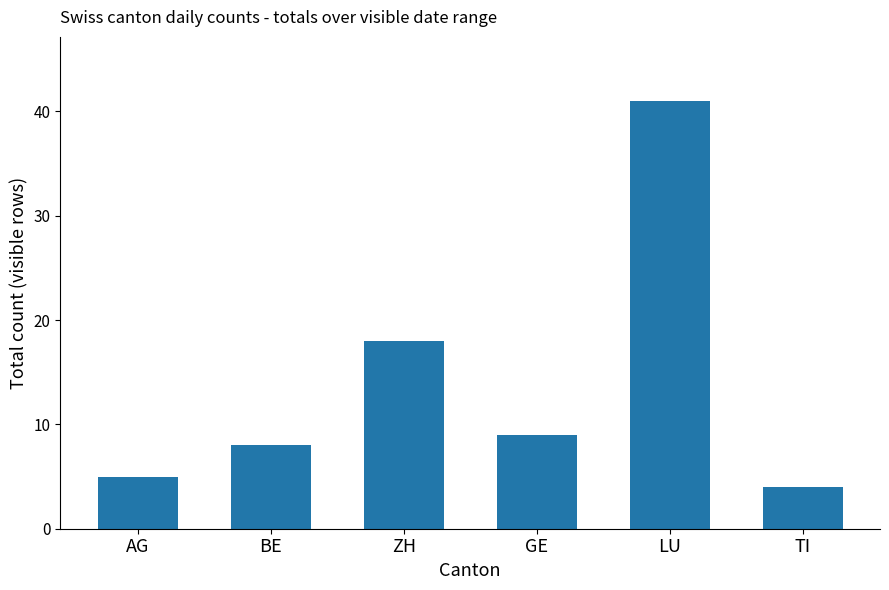

List the labels in order of value, largest first.

LU, ZH, GE, BE, AG, TI